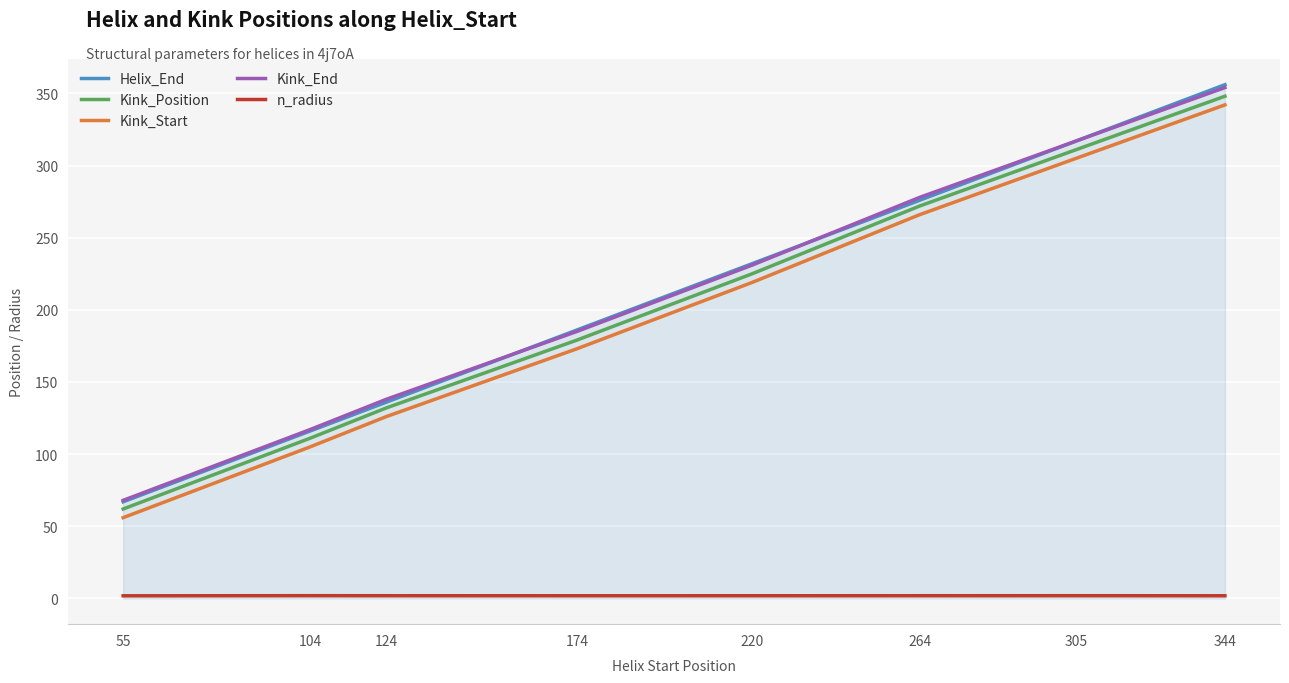

How many lines are shown in the chart?

5